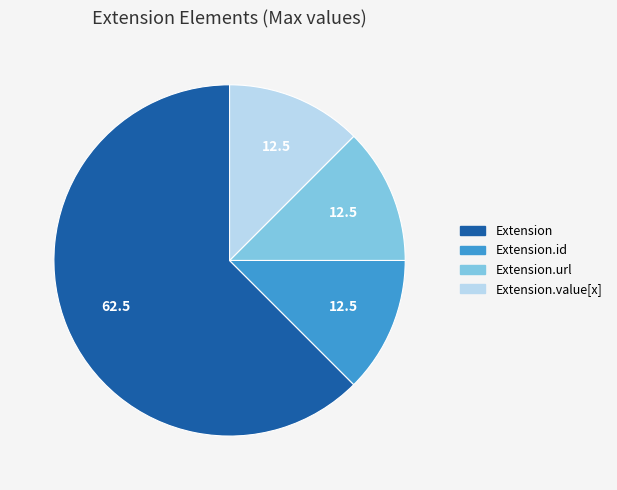

Is there any slice that represents more than half of the pie?

Yes